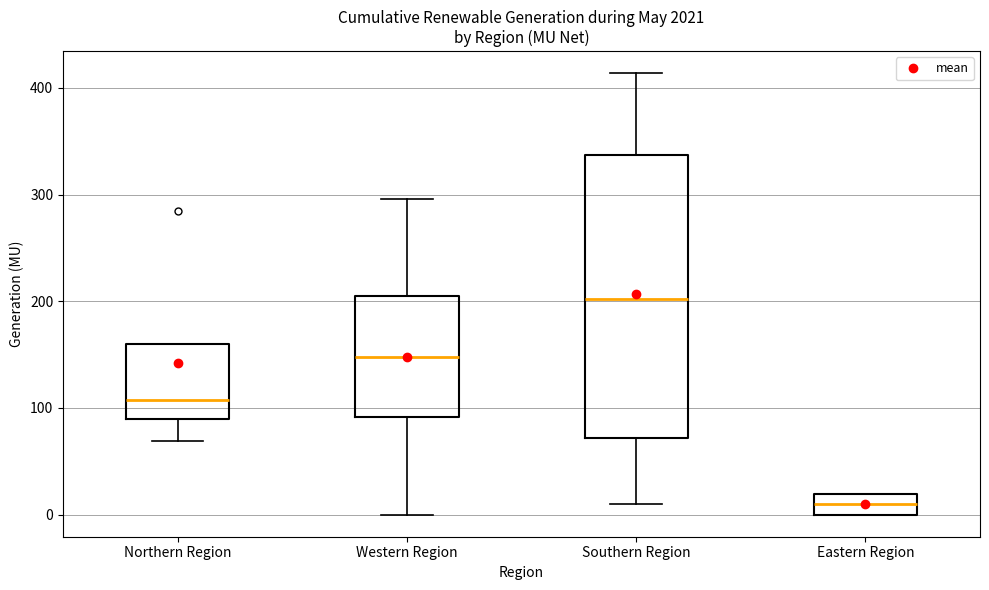

Reading left to right, read every box against the y-axis: the position of its median line, the range the box covers, and the ends of its whiskers. The values are not printed on the chart, so give them approximately, as read against the axis.

Northern Region: median 110, box 90 to 160, whiskers 70 to 160
Western Region: median 150, box 90 to 200, whiskers 0 to 300
Southern Region: median 200, box 70 to 340, whiskers 10 to 410
Eastern Region: median 10, box 0 to 20, whiskers 0 to 20